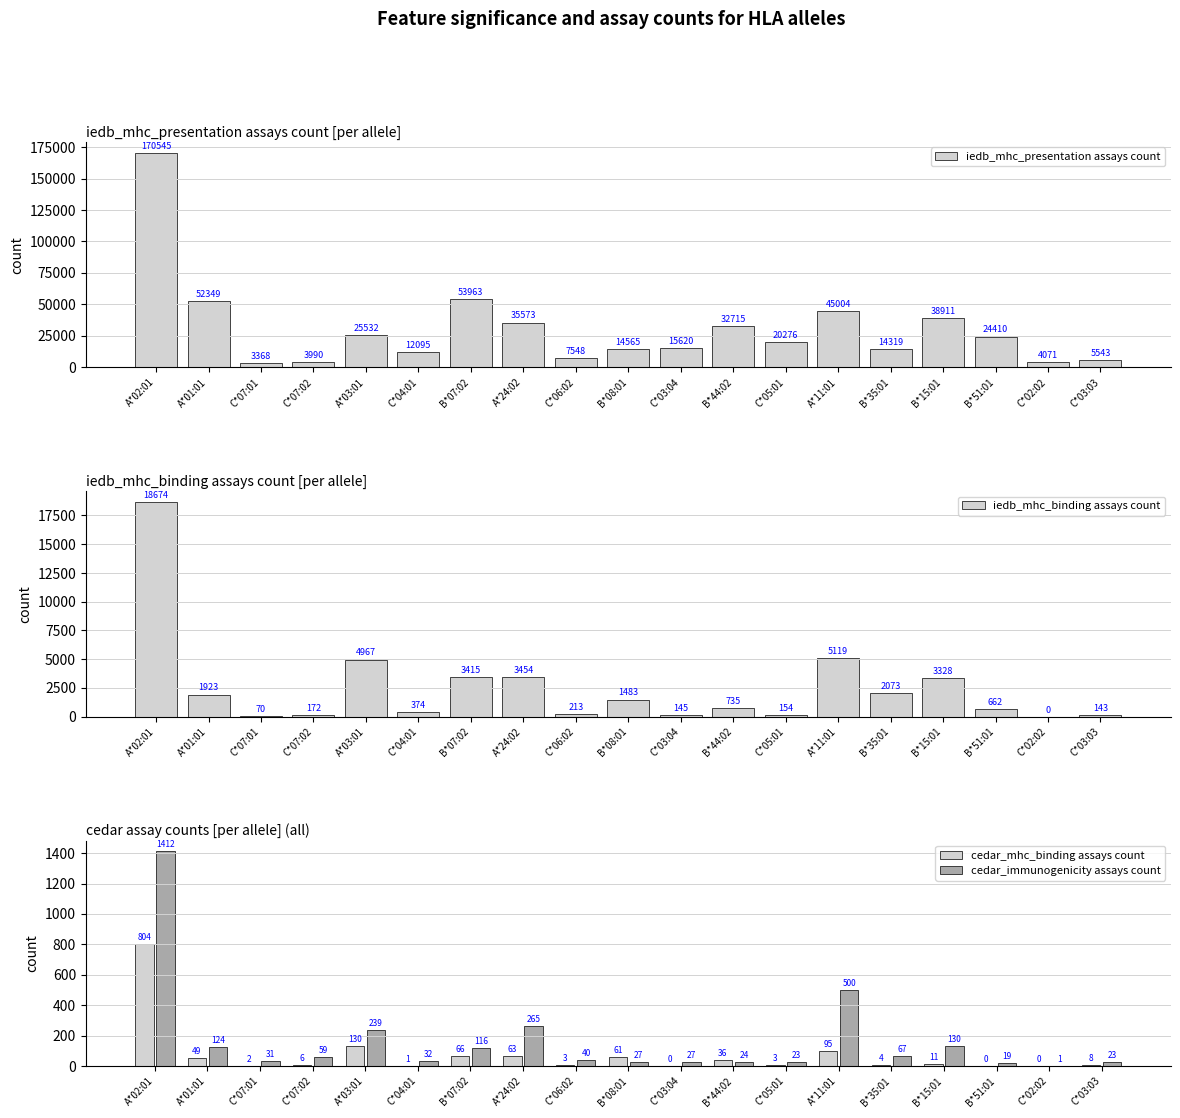

Is it true that iedb_mhc_presentation assays count equals 983 at C*07:02?

False